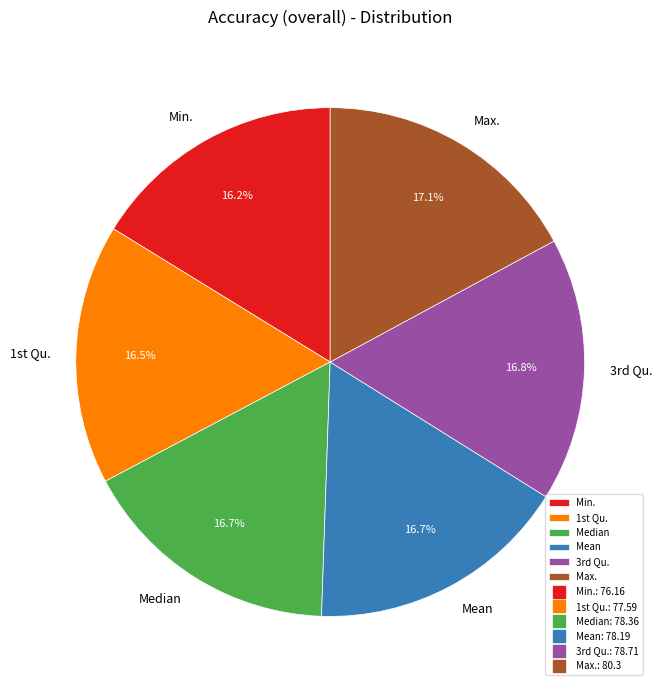

Is it true that Min. is 16% of the pie?

True